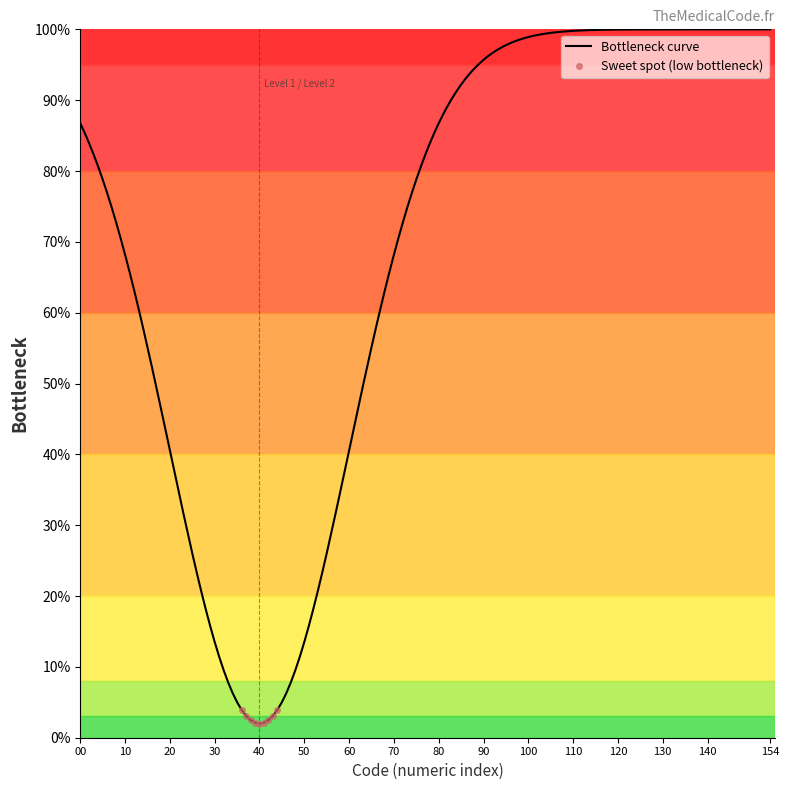

What is the lowest value of the Bottleneck curve series?

2.0